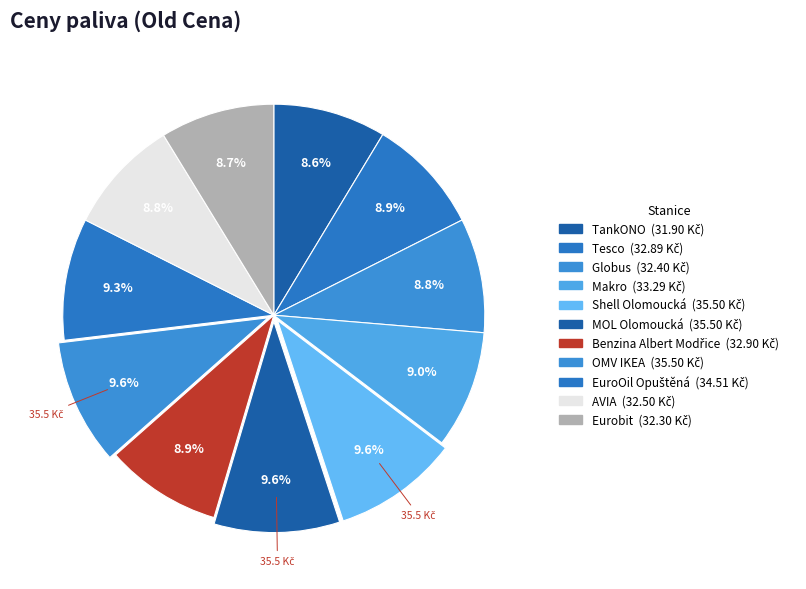

Count the number of slices in the pie.

11